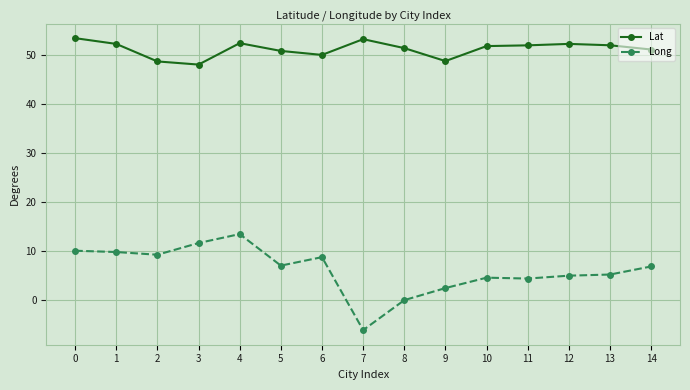

What is the difference between the maximum and minimum values in the Long series?

19.7